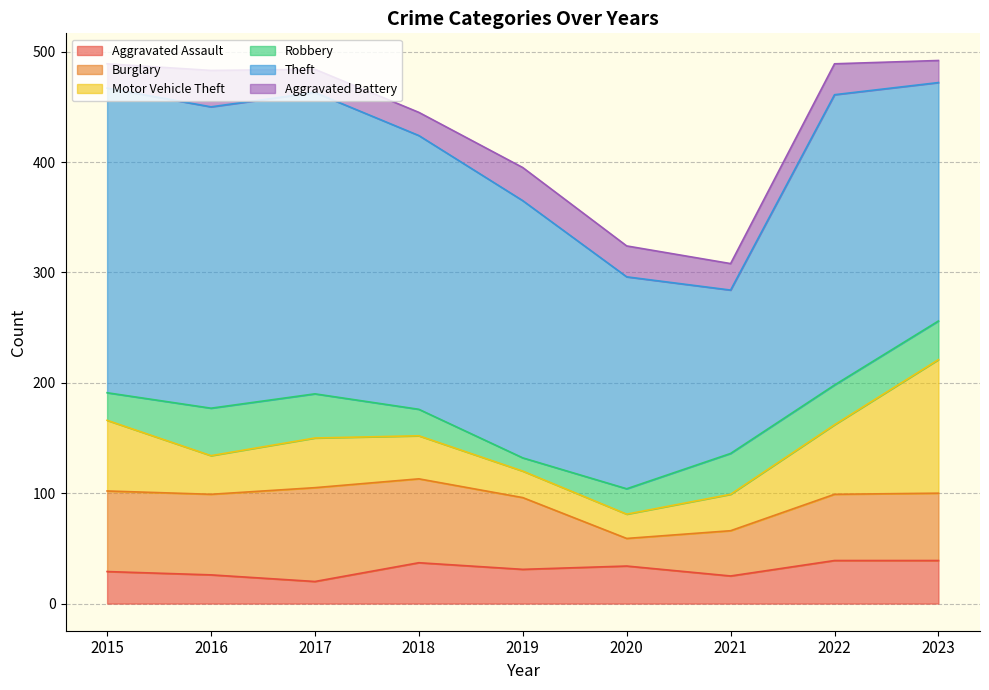

What is the difference between the second highest and minimum values in the Aggravated Assault series?

19